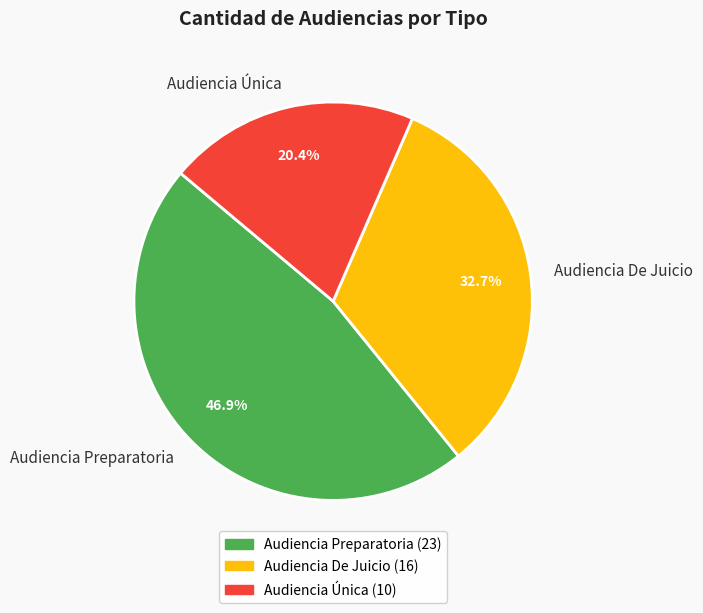

Which category has the biggest portion of the pie?

Audiencia Preparatoria